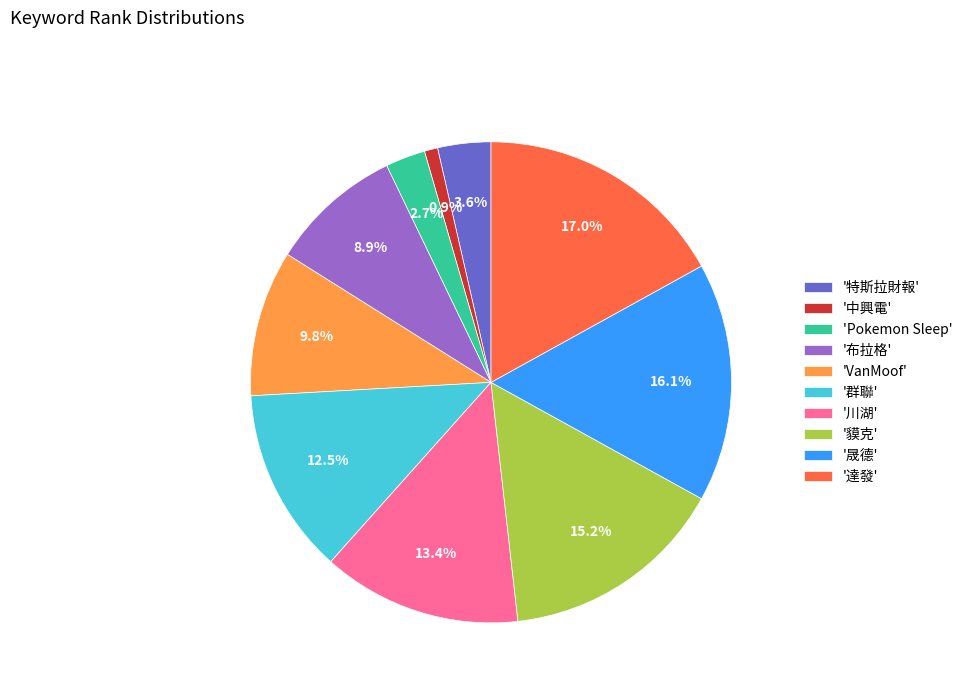

What percentage do '布拉格' and '中興電' together represent?

9.8%